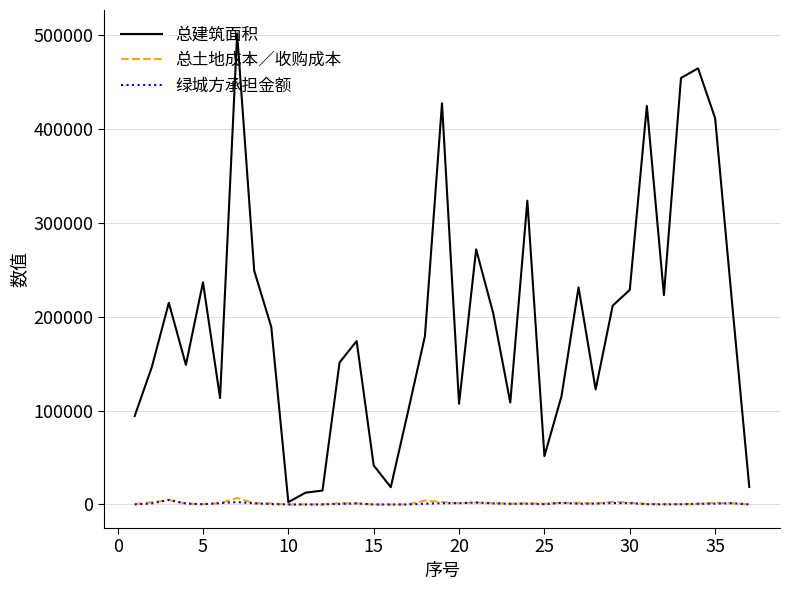

Which series has the largest total across all categories?

总建筑面积